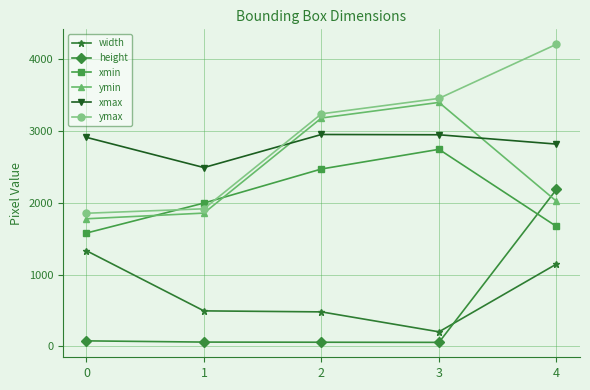

What is the difference between the maximum and minimum values in the xmax series?

461